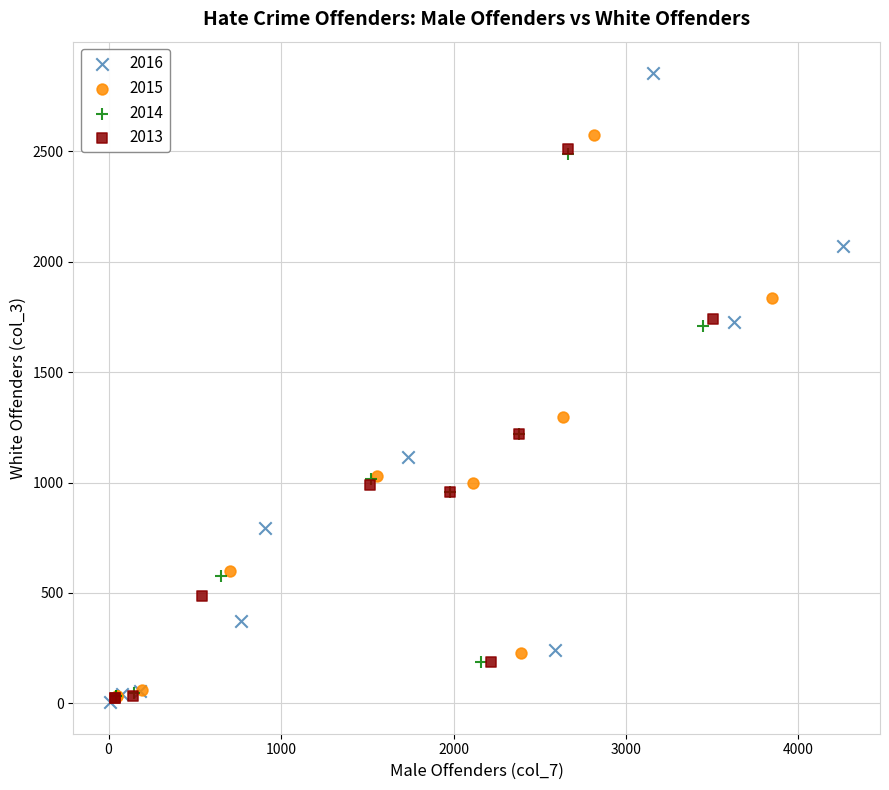

Which series has the largest Y range (max minus min)?

2016